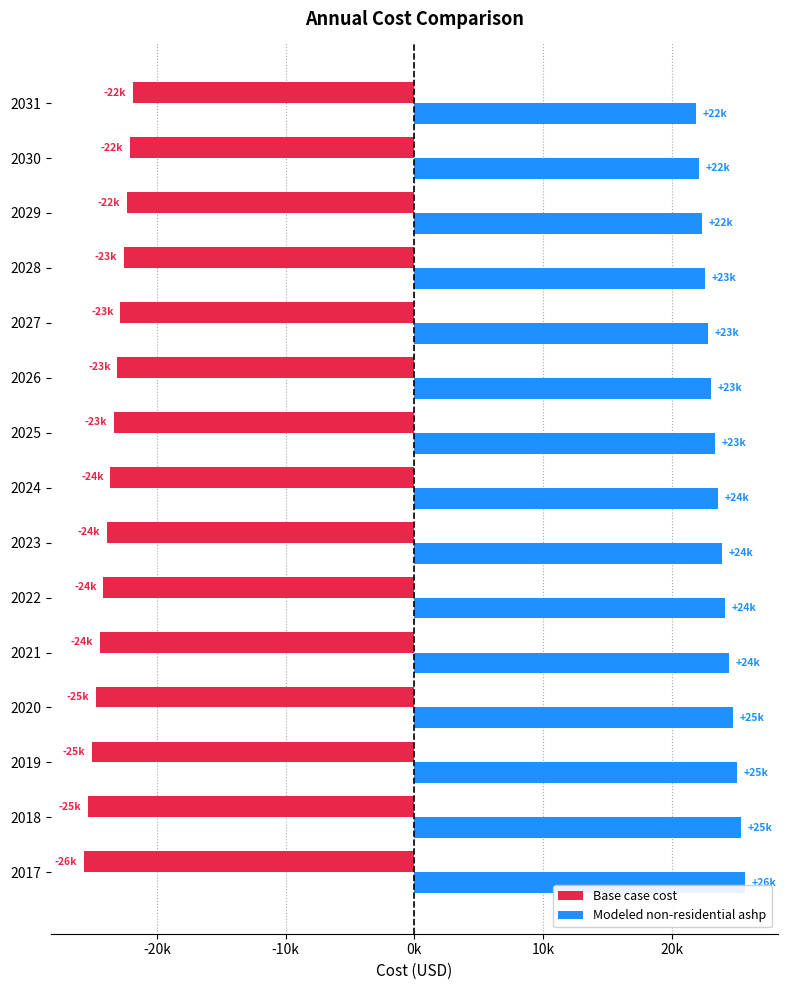

What is the sum of all Base case cost values?

-355120.1